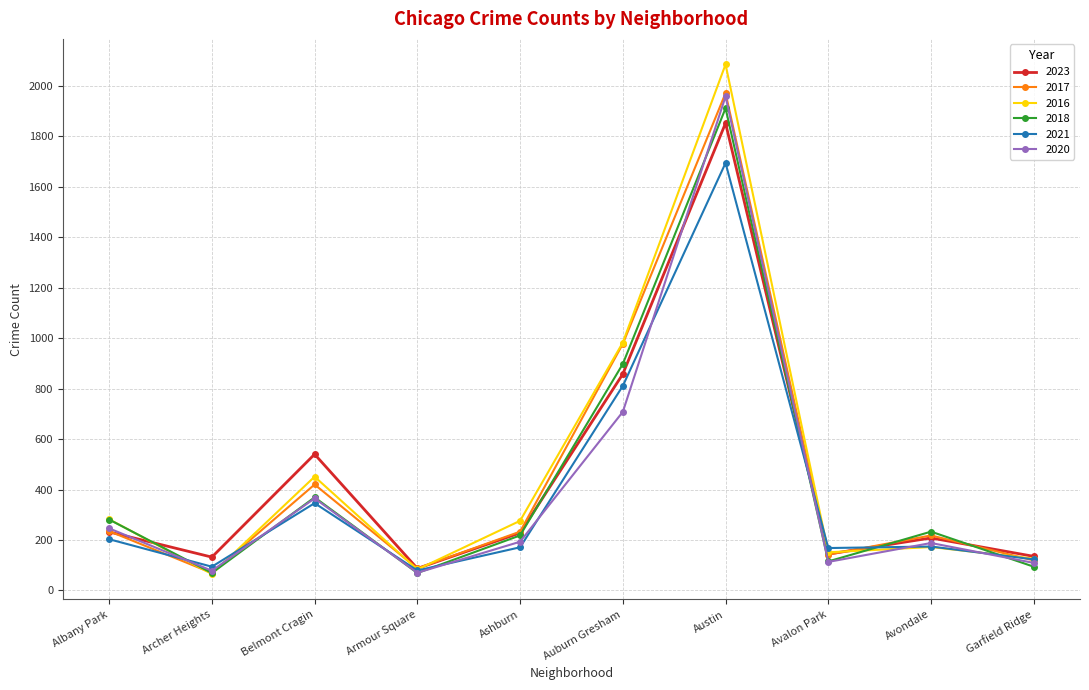

Is this an area chart (filled region under the line)?

No